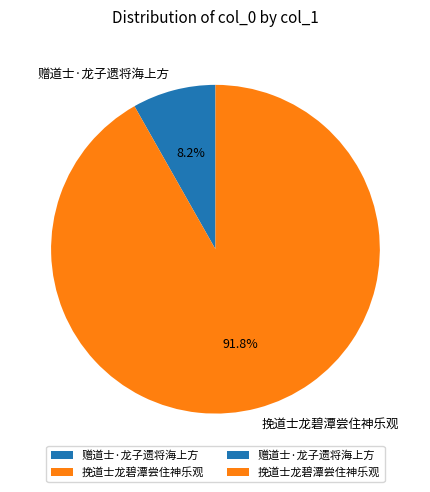

What is the majority slice?

挽道士龙碧潭尝住神乐观